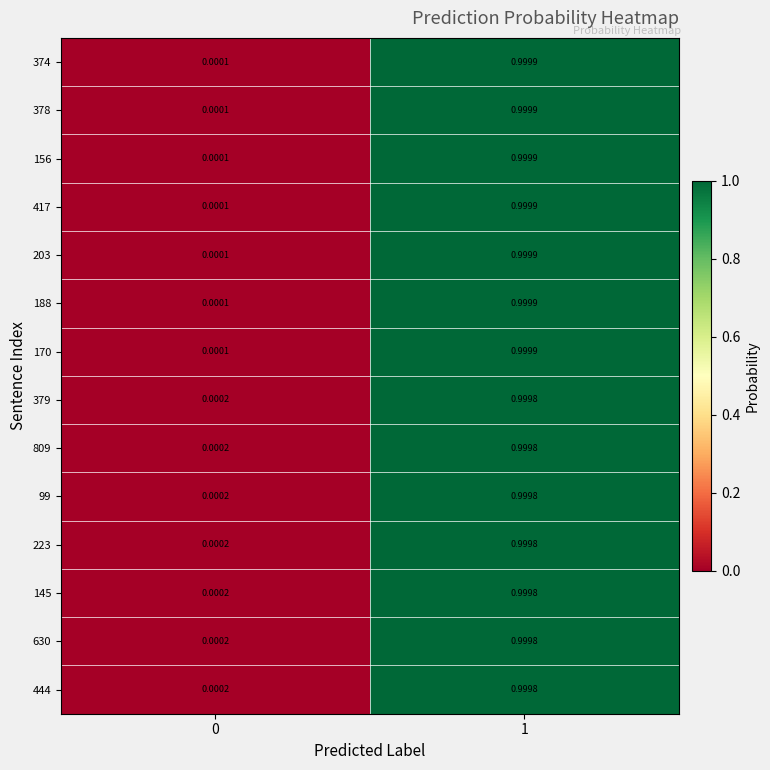

Is the value of 203 at 1 greater than the value of 809 at 0?

Yes